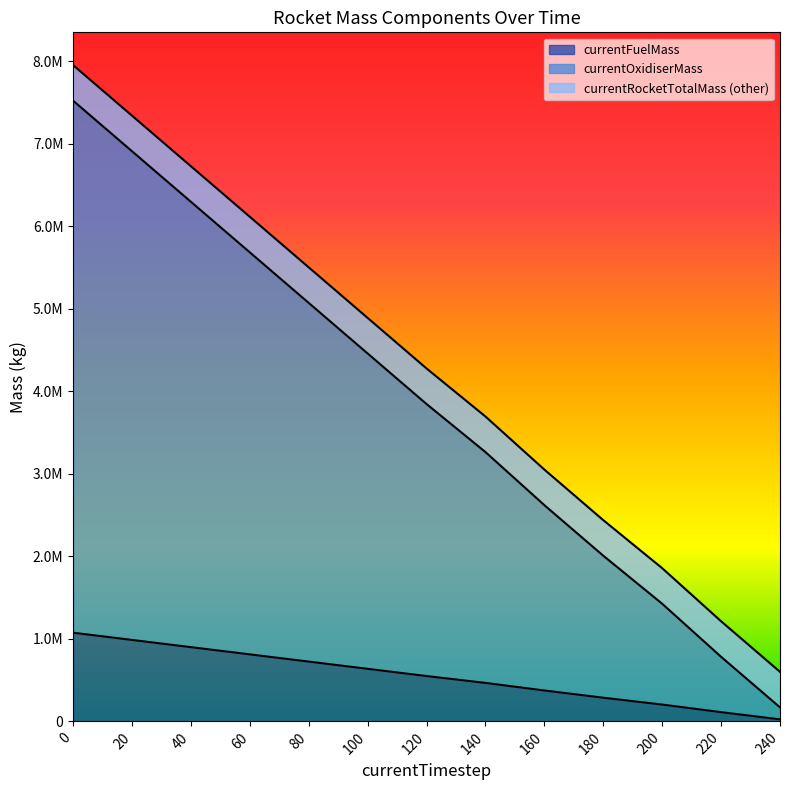

What is the sum of the currentFuelMass values at 20 and 220?

1098556.6